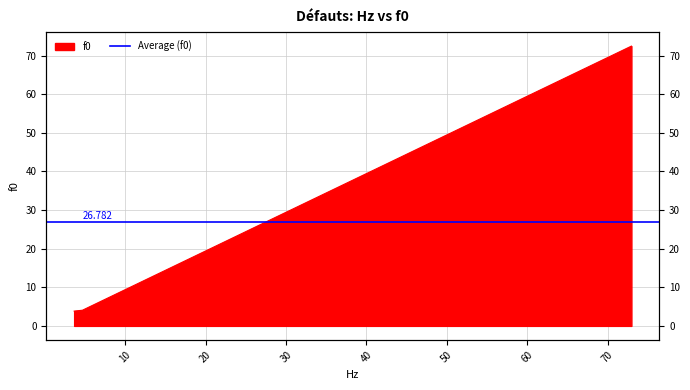

Reading left to right, what are all the values shown in this chart?

3.65=3.8	4.683=4.1	72.964=72.5